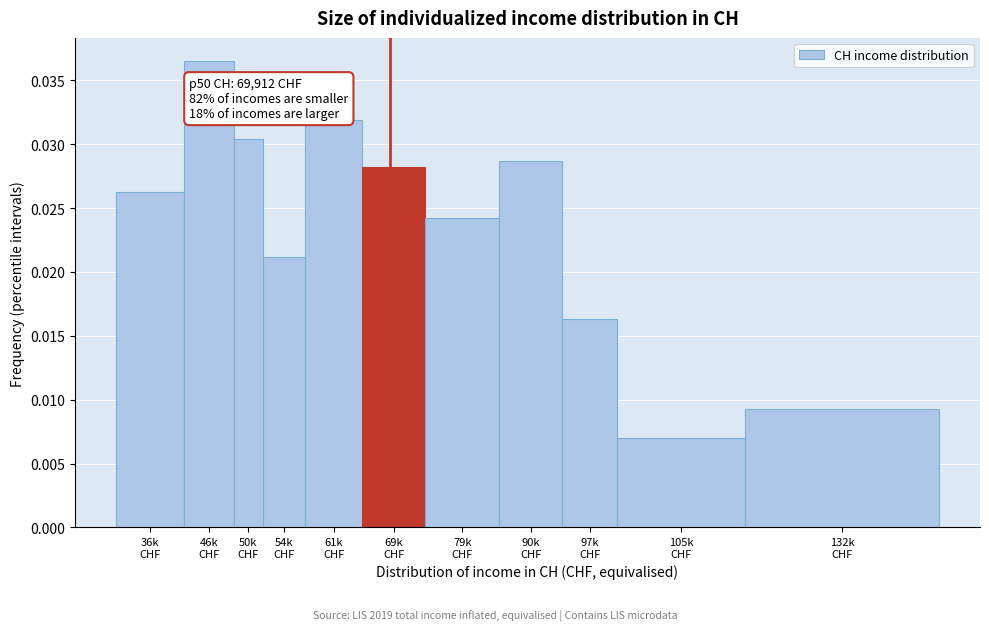

Count the values in the range 0 to 1.

11